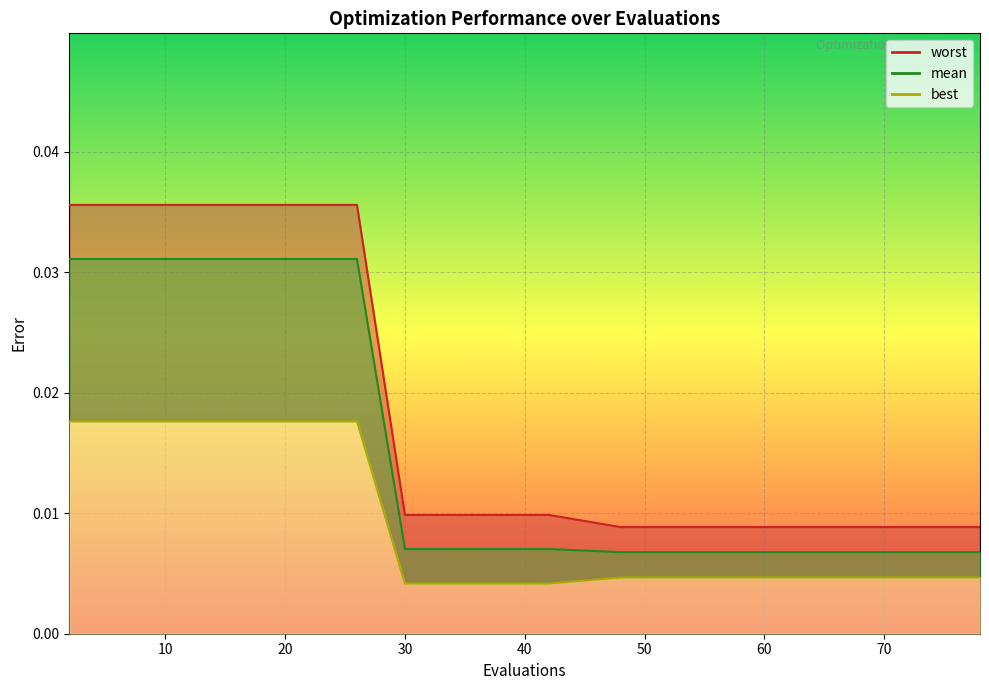

How many series are shown in this chart?

3